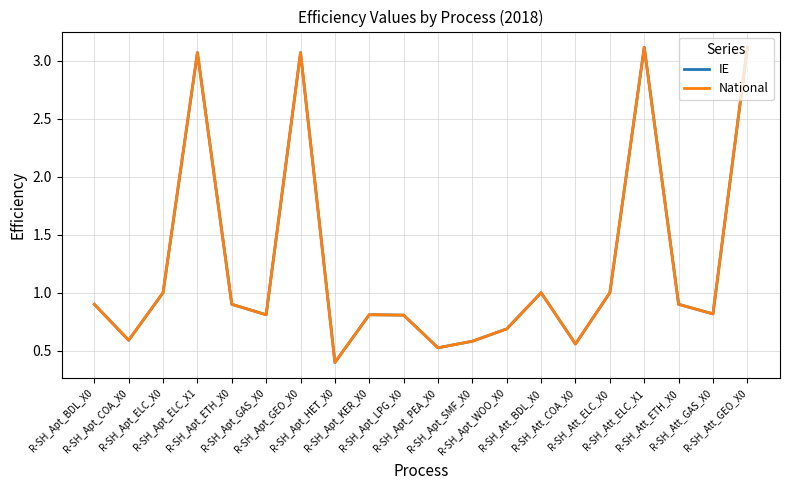

In IE, how many points are lower than both neighbors (excluding endpoints)?

6